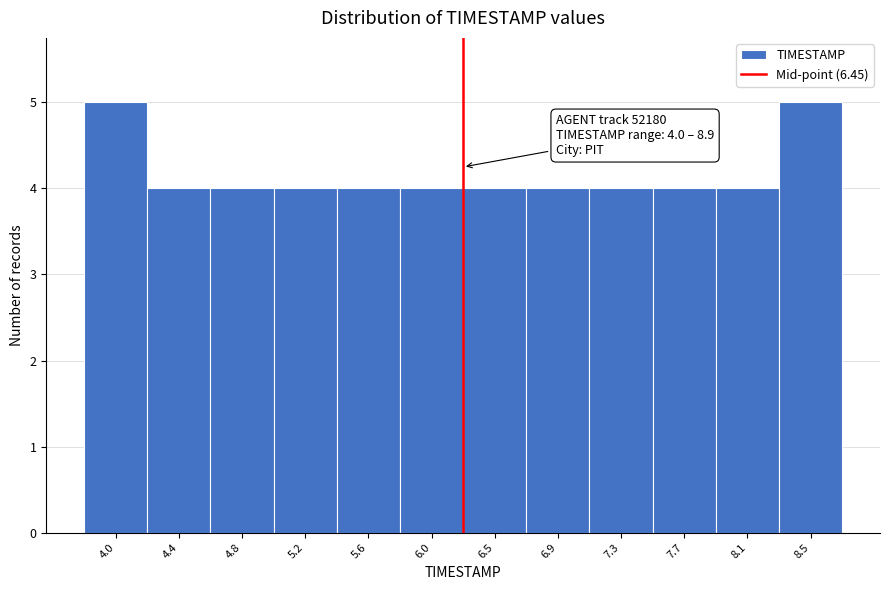

Reading right to left, extract all data points from this chart.

8.5=5	8.1=4	7.7=4	7.3=4	6.9=4	6.5=4	6.0=4	5.6=4	5.2=4	4.8=4	4.4=4	4.0=5